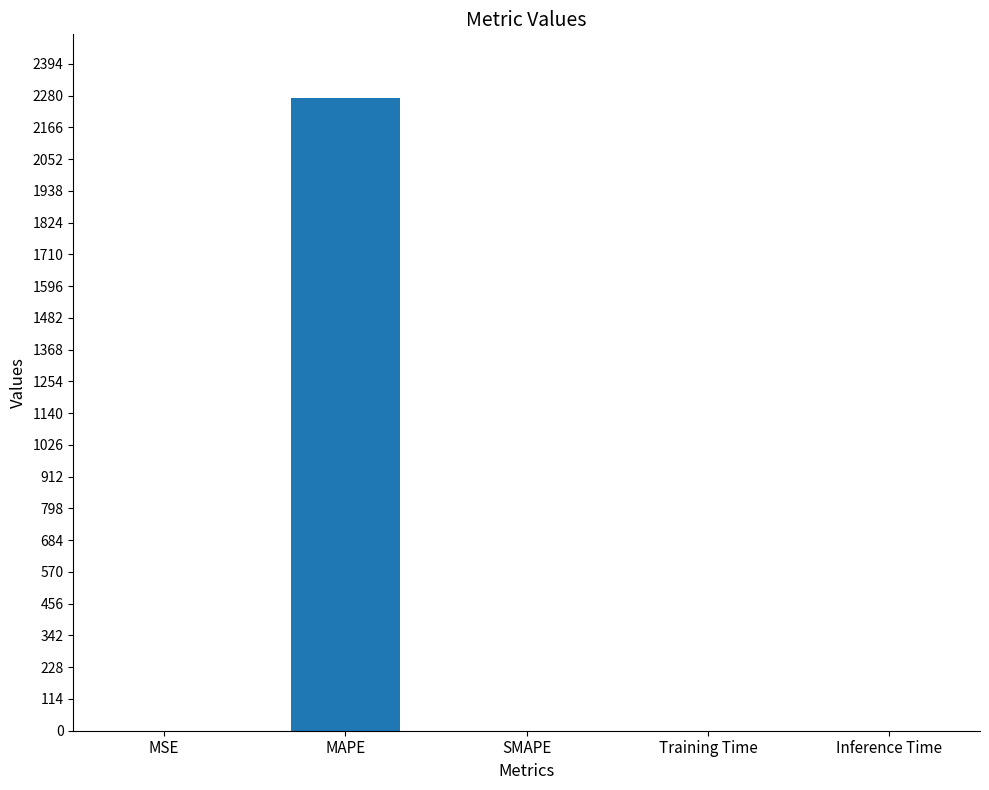

How many series are shown in this chart?

1